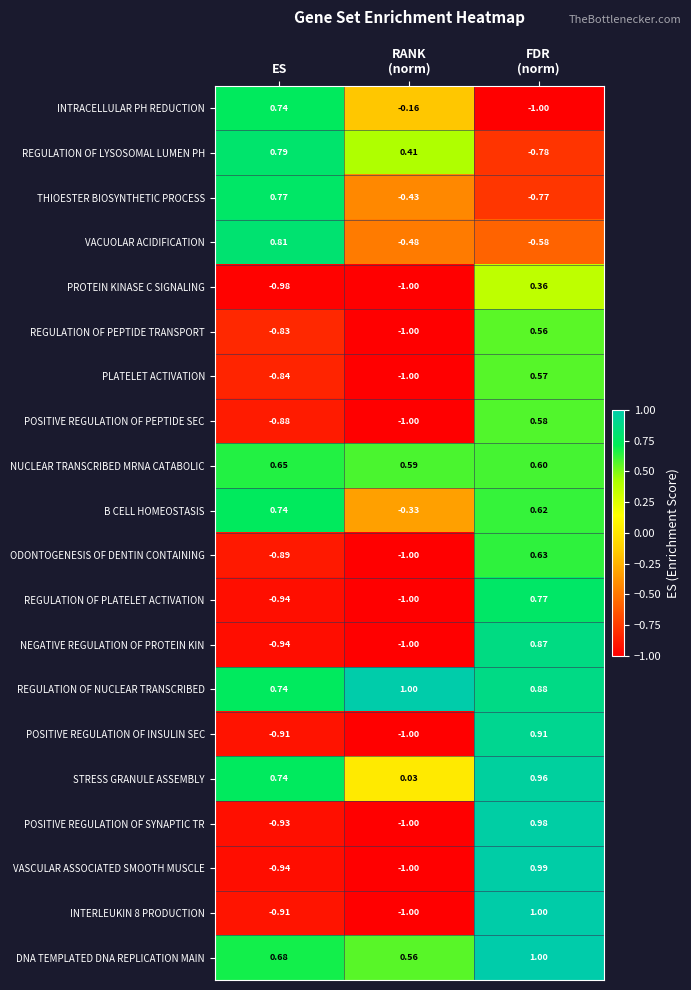

Which series has the largest total across all categories?

REGULATION OF NUCLEAR TRANSCRIBED